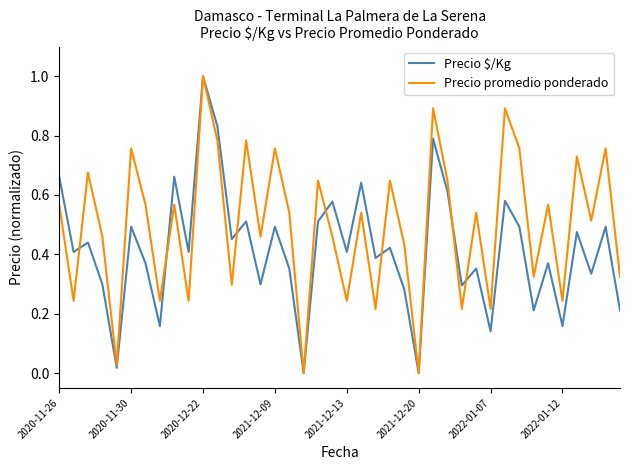

List the series in order of their overall mean, lowest first.

Precio $/Kg, Precio promedio ponderado